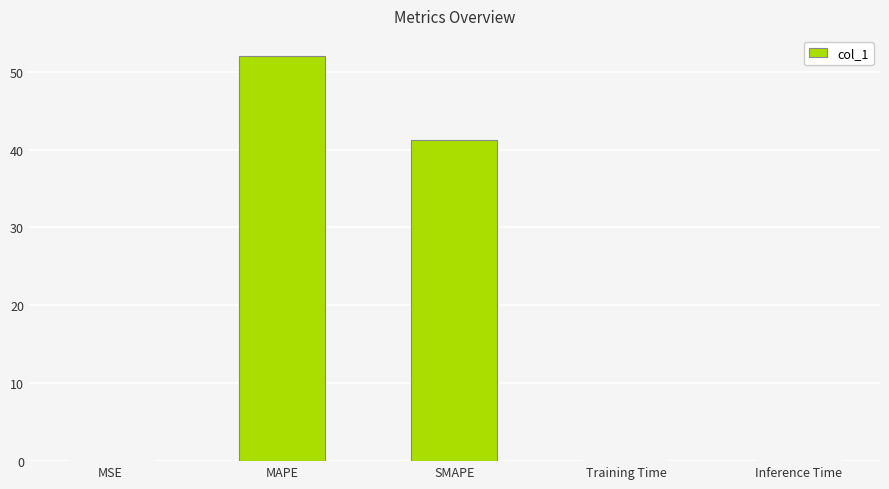

Which has a higher value, Training Time or SMAPE?

SMAPE